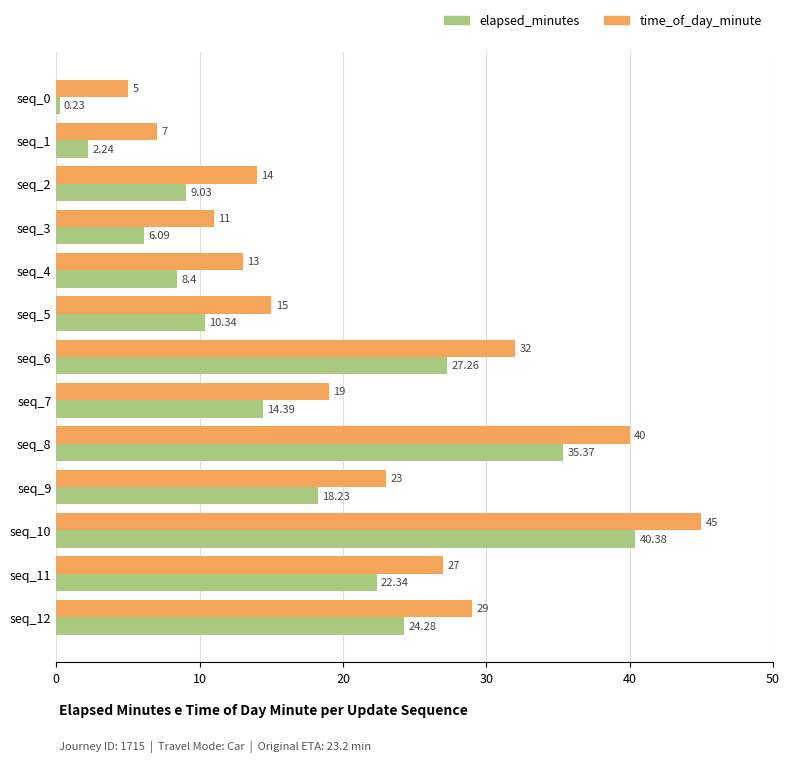

What is the difference between the maximum and minimum values in the time_of_day_minute series?

40.0